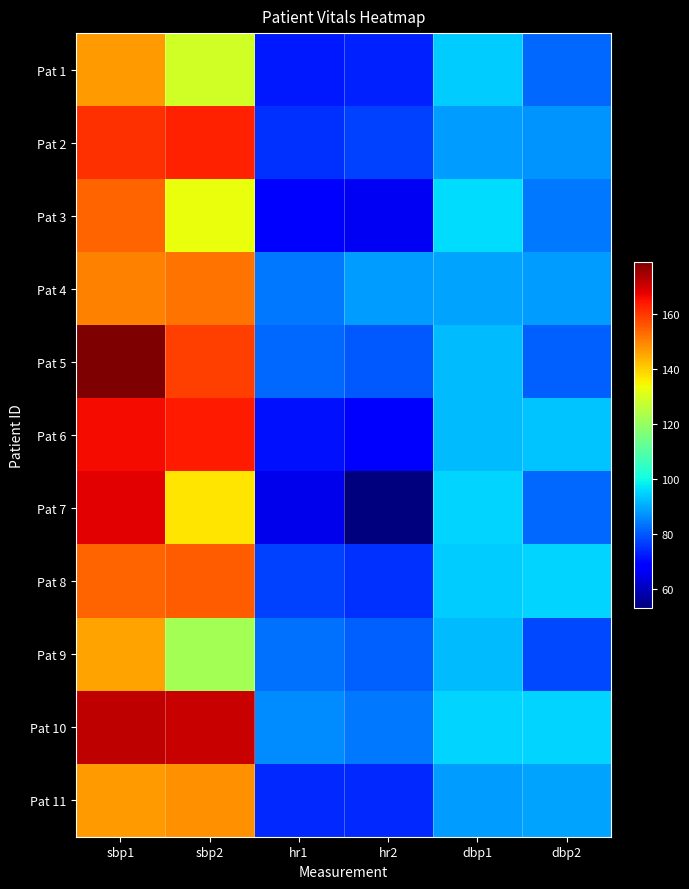

Reading right to left, transcribe all the data shown in this chart.

Pat 1: dbp2=82	dbp1=94	hr2=73	hr1=72	sbp2=129	sbp1=147
Pat 2: dbp2=87	dbp1=88	hr2=77	hr1=75	sbp2=163	sbp1=161
Pat 3: dbp2=84	dbp1=96	hr2=66	hr1=68	sbp2=133	sbp1=154
Pat 4: dbp2=88	dbp1=89	hr2=88	hr1=84	sbp2=152	sbp1=150
Pat 5: dbp2=81	dbp1=92	hr2=80	hr1=82	sbp2=159	sbp1=179
Pat 6: dbp2=93	dbp1=92	hr2=69	hr1=71	sbp2=164	sbp1=166
Pat 7: dbp2=82	dbp1=95	hr2=53	hr1=65	sbp2=137	sbp1=168
Pat 8: dbp2=95	dbp1=94	hr2=75	hr1=77	sbp2=155	sbp1=154
Pat 9: dbp2=78	dbp1=92	hr2=81	hr1=83	sbp2=122	sbp1=146
Pat 10: dbp2=95	dbp1=95	hr2=84	hr1=86	sbp2=171	sbp1=172
Pat 11: dbp2=89	dbp1=88	hr2=74	hr1=74	sbp2=148	sbp1=147